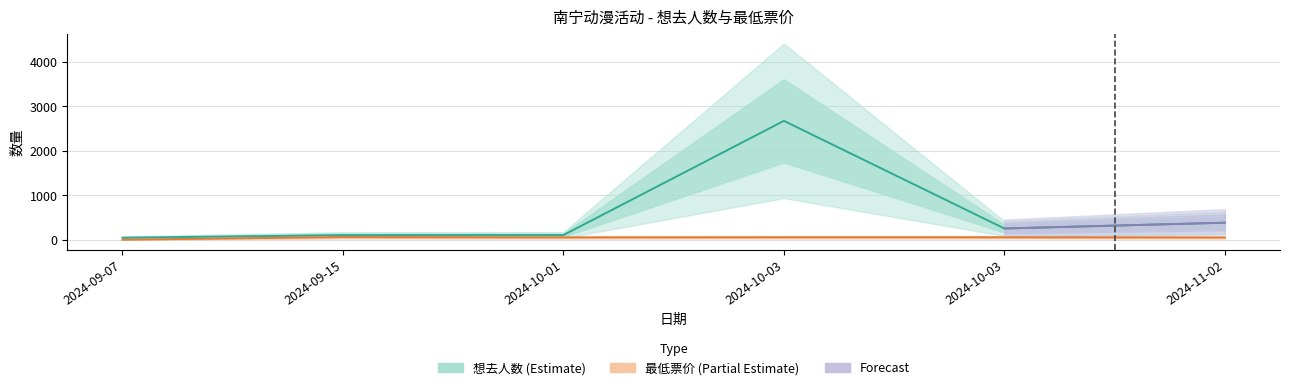

True or false: 最低票价 and 想去人数 cross at least once.

False